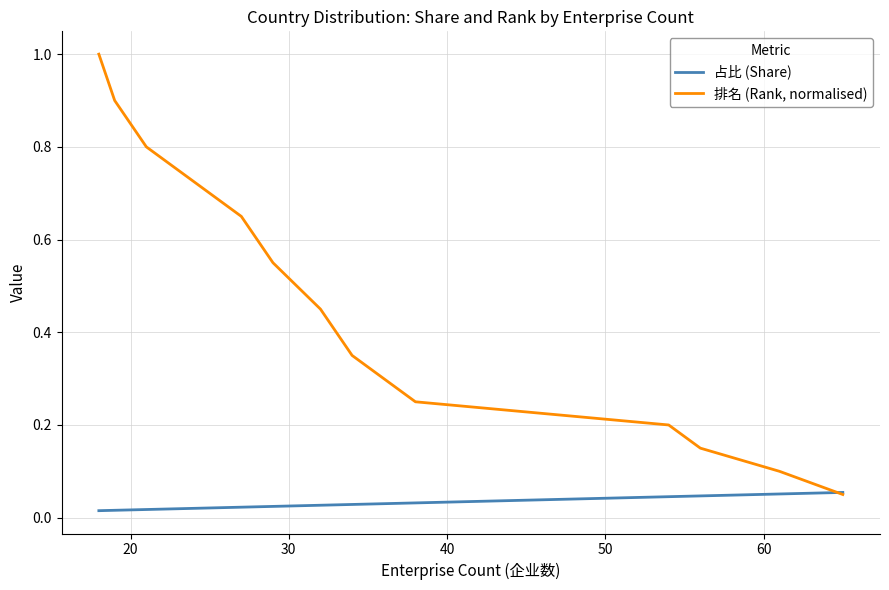

What is the approximate value of 排名 (Rank, normalised) at 50?

0.2